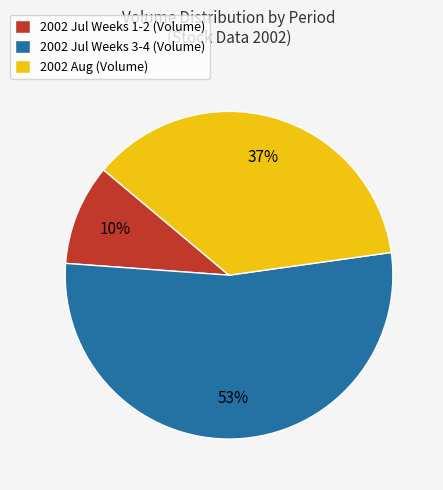

Rank the categories by value from highest to lowest.

2002 Jul Weeks 3-4 (Volume), 2002 Aug (Volume), 2002 Jul Weeks 1-2 (Volume)